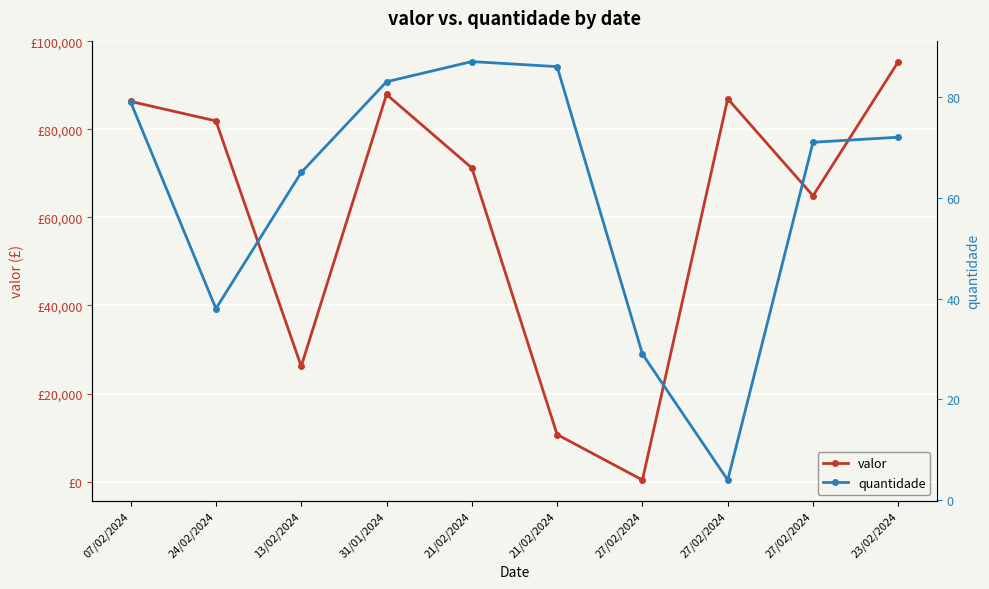

Reading left to right, list all the values displayed in this chart.

valor: 86336.4	81913.0	26179.5	87923.3	71238.6	10690.6	362.3	86948.9	64908.4	95385.7
quantidade: 79.0	38.0	65.0	83.0	87.0	86.0	29.0	4.0	71.0	72.0